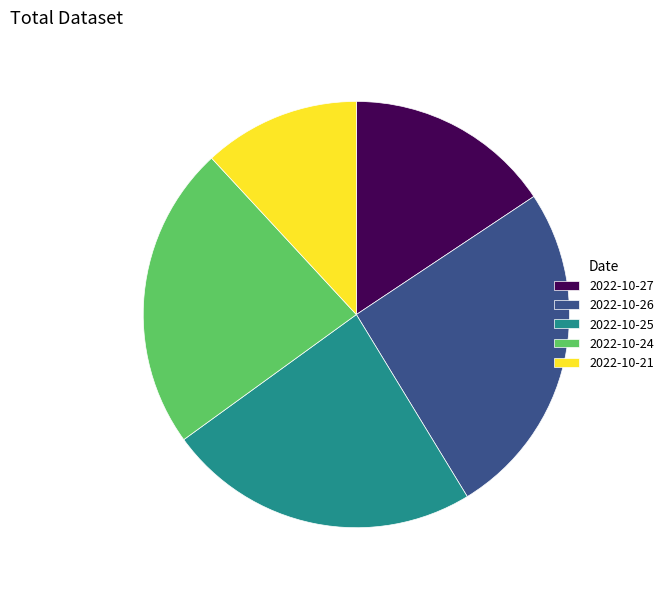

How many slices are in this pie chart?

5